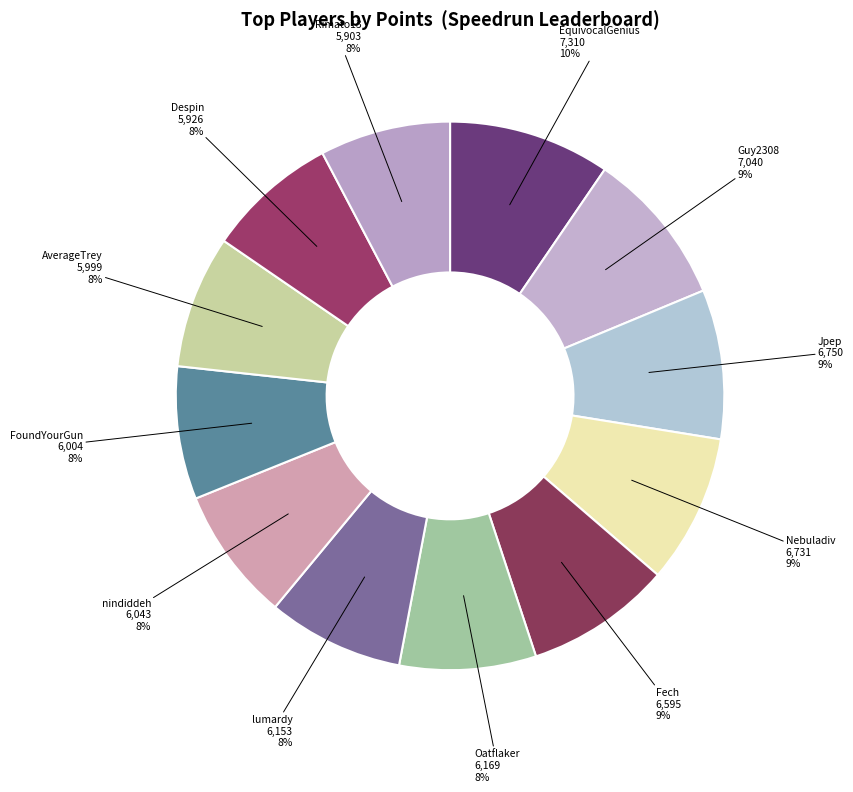

How many segments does this pie chart have?

12